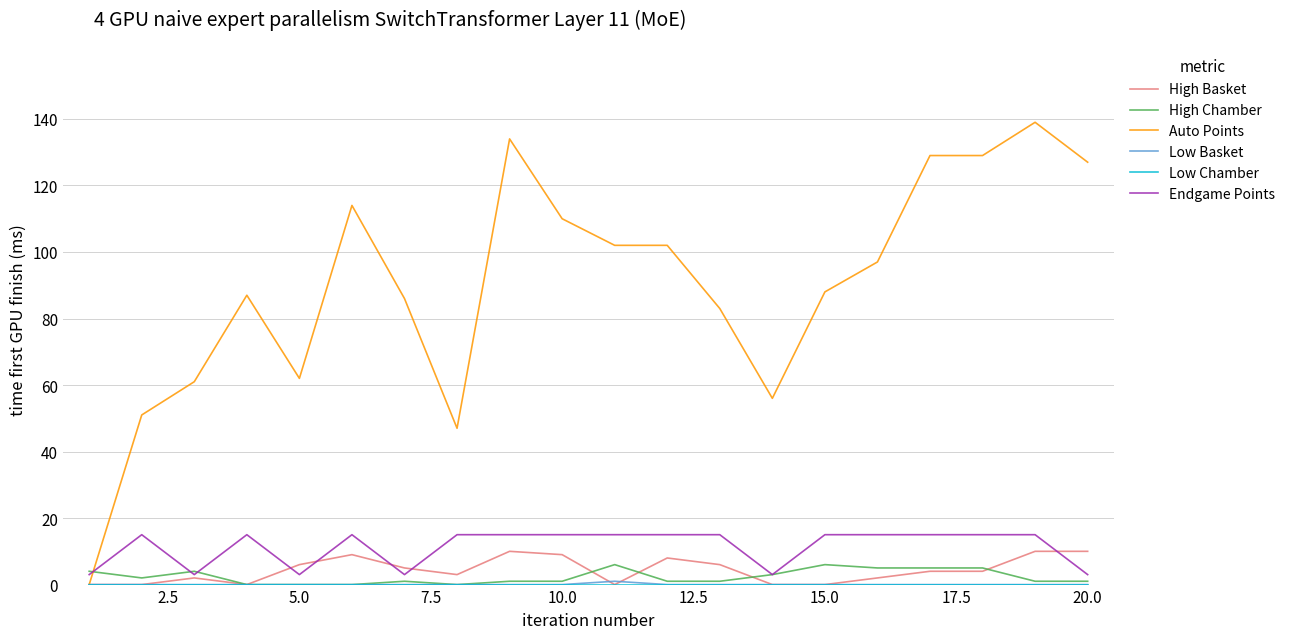

Which series has the largest range (max minus min)?

Auto Points